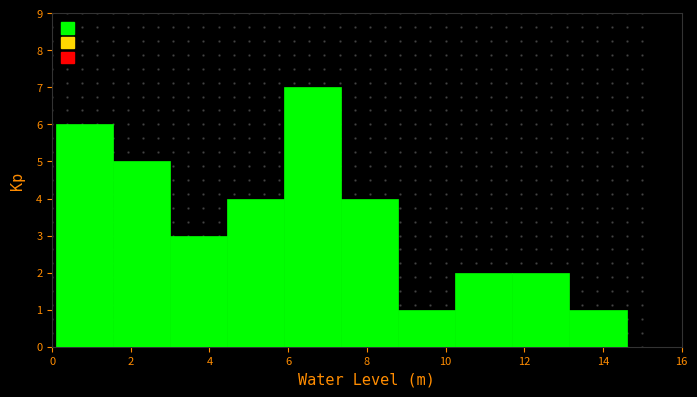

Which range on the x-axis has the tallest bar?

5.90 to 7.35